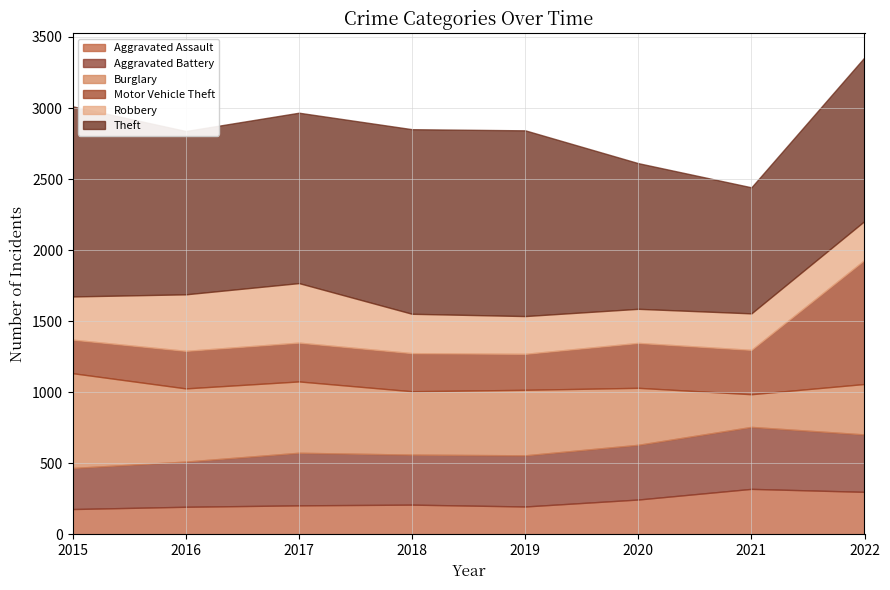

How many times do Robbery and Motor Vehicle Theft cross each other?

1